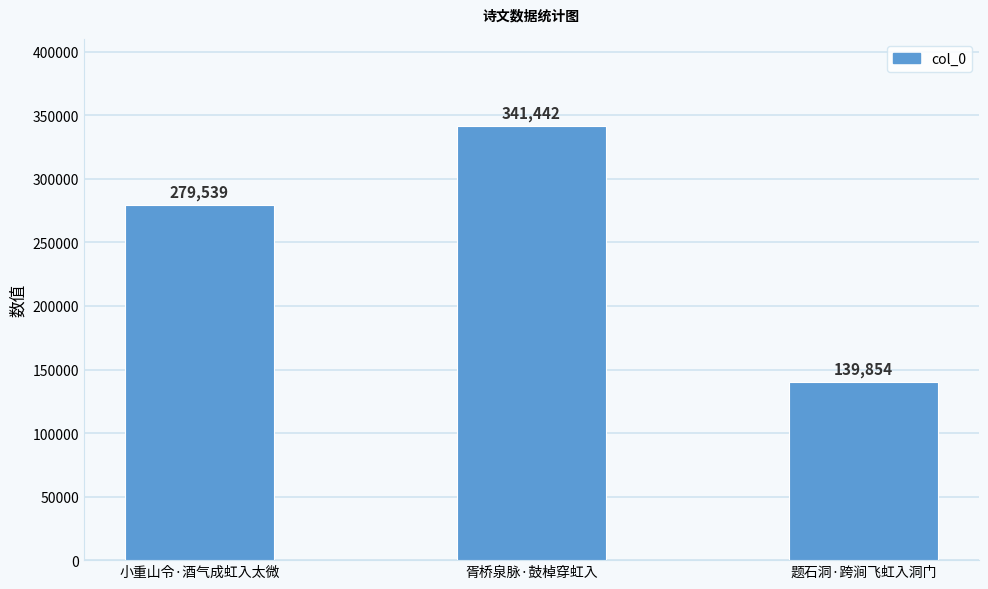

Rank the categories by value from lowest to highest.

题石洞·跨涧飞虹入洞门, 小重山令·酒气成虹入太微, 胥桥泉脉·鼓棹穿虹入